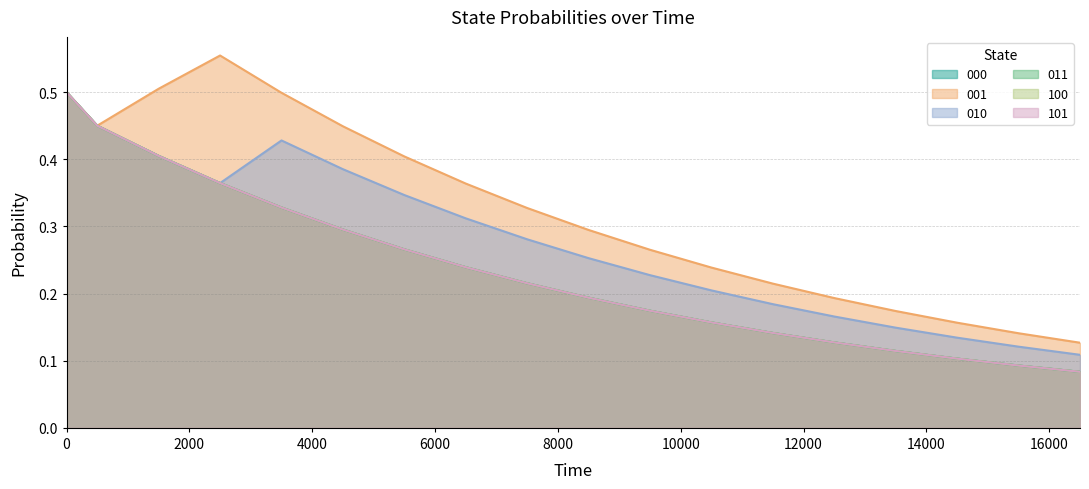

True or false: 001 and 010 intersect in this chart.

False